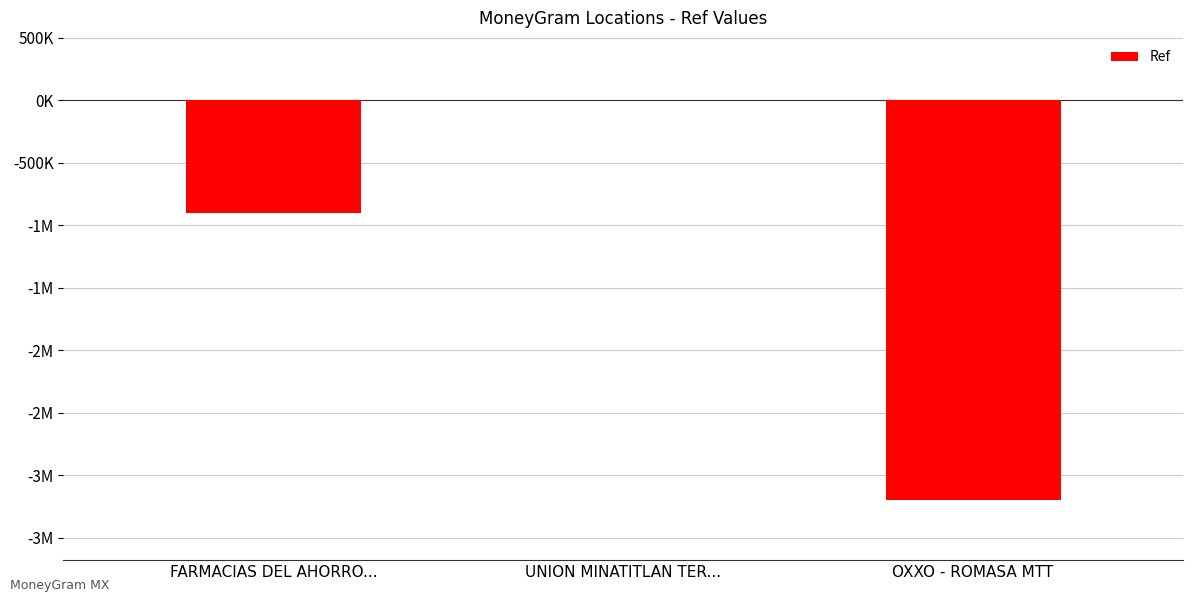

Are the bars horizontal?

No